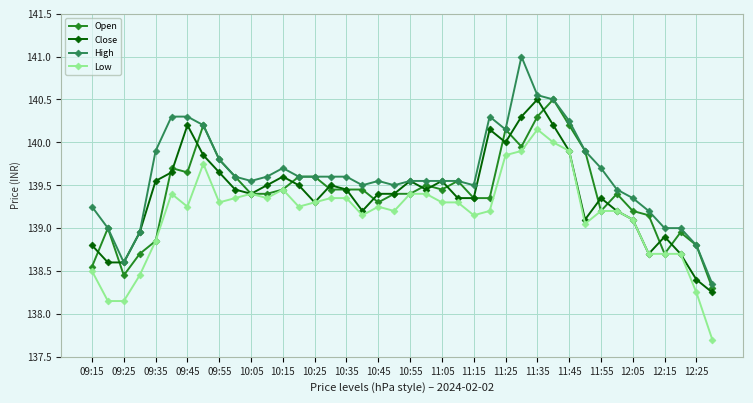

True or false: High and Low cross at least once.

False